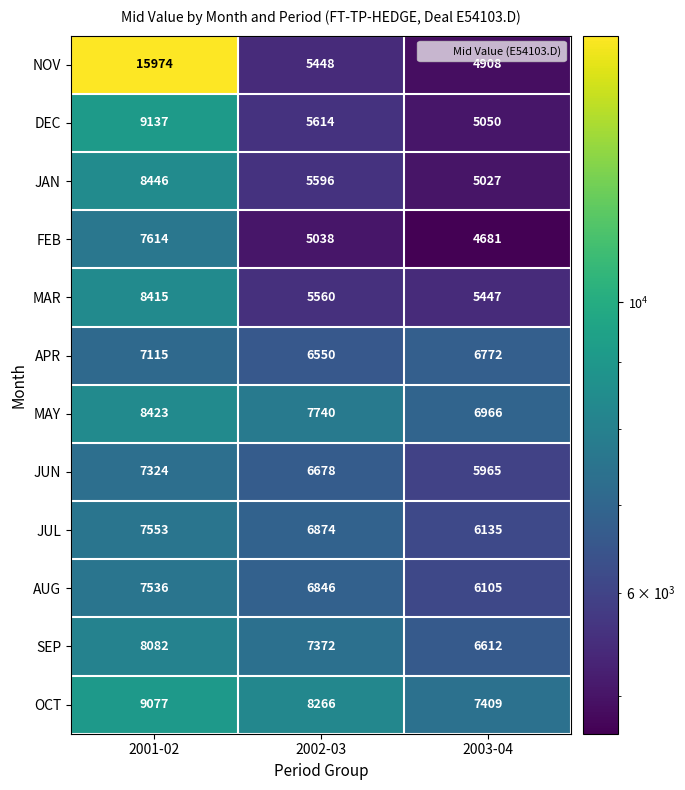

True or false: JUL has a value of 1472 at 2002-03.

False